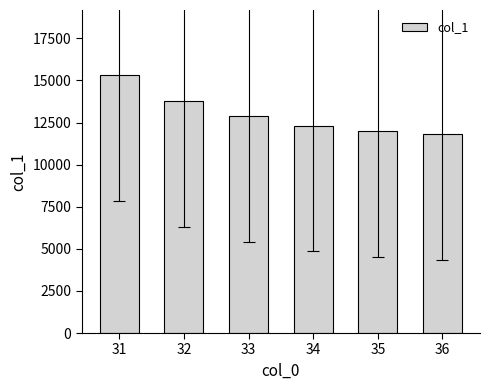

Approximately how many times larger is the value at 35 compared to 32?

0.9